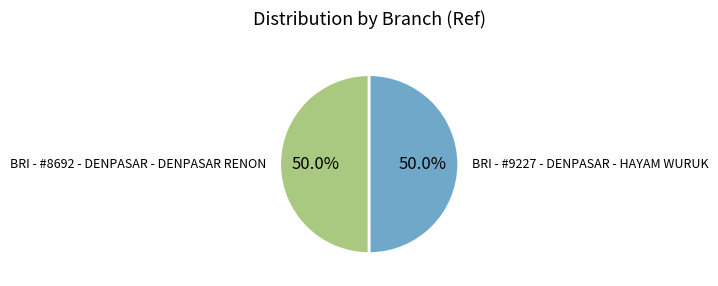

What is the ratio of the value at BRI - #8692 - DENPASAR - DENPASAR RENON to the value at BRI - #9227 - DENPASAR - HAYAM WURUK?

1.0